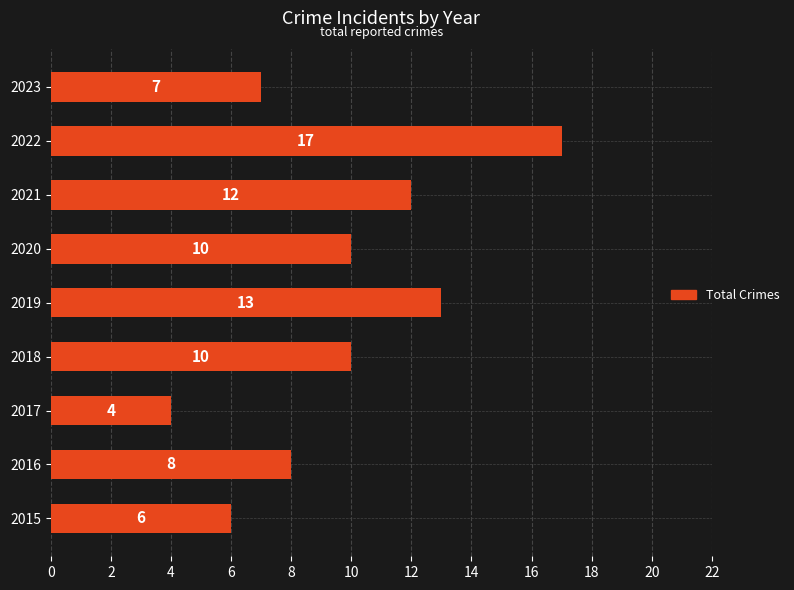

What is the maximum value shown in the chart?

17